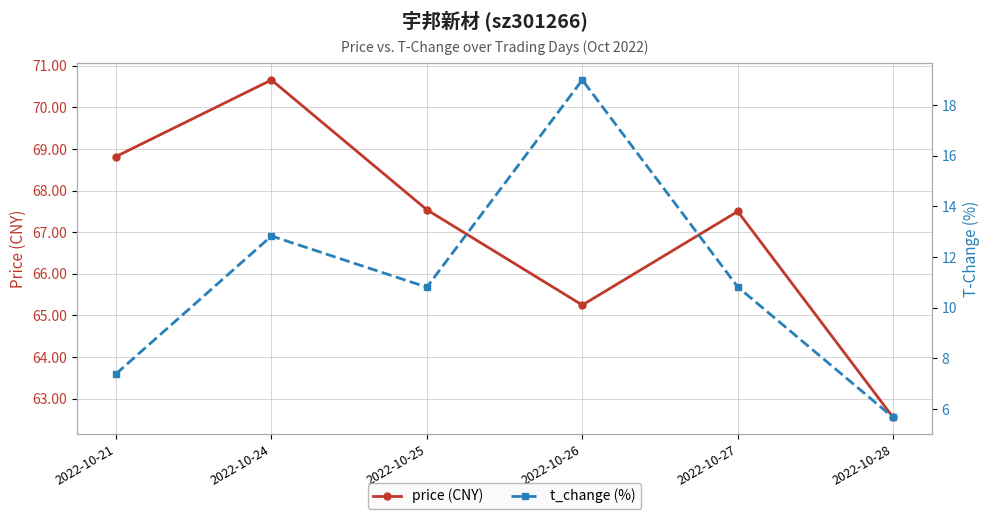

What is the difference between the maximum and minimum values in the price (CNY) series?

8.1